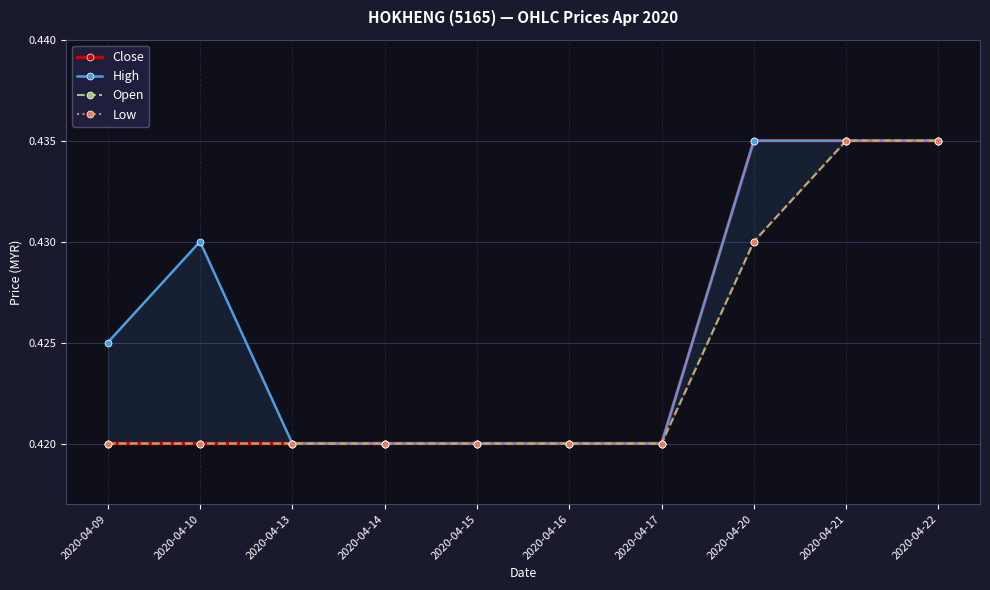

What is the sum of all Close values?

4.2